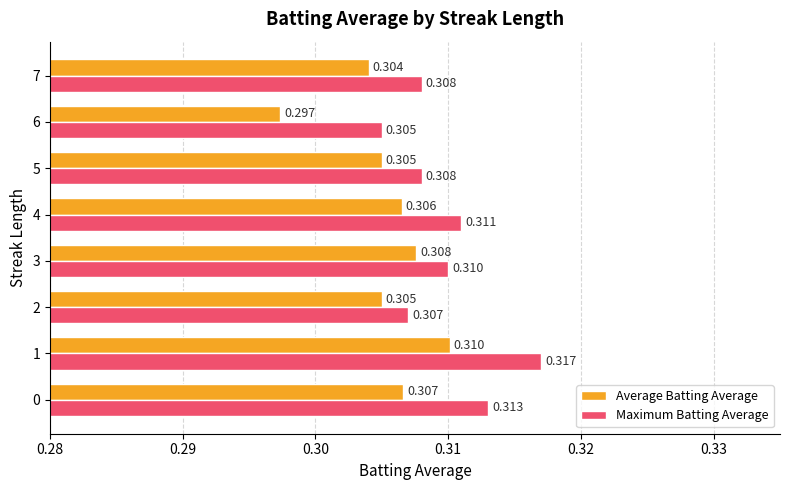

Is the value of Average Batting Average at 5 greater than the value of Maximum Batting Average at 1?

No